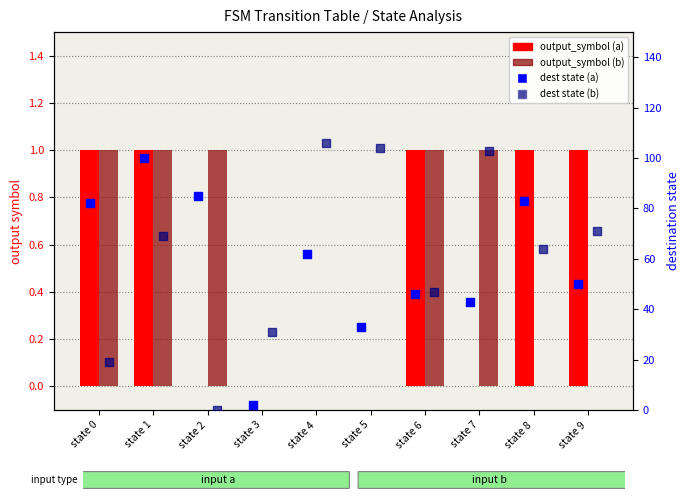

At which category is the sum across all series the highest?

state 1